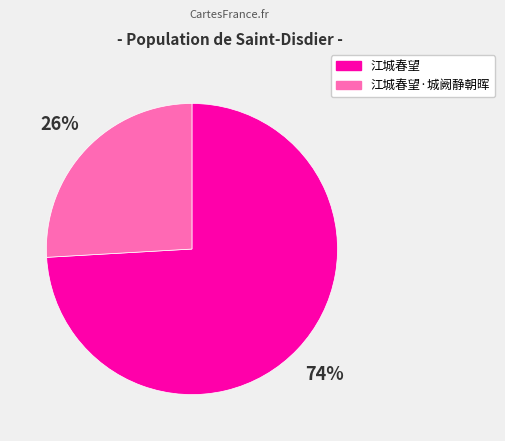

Which has a higher value, 江城春望 or 江城春望·城阙静朝晖?

江城春望